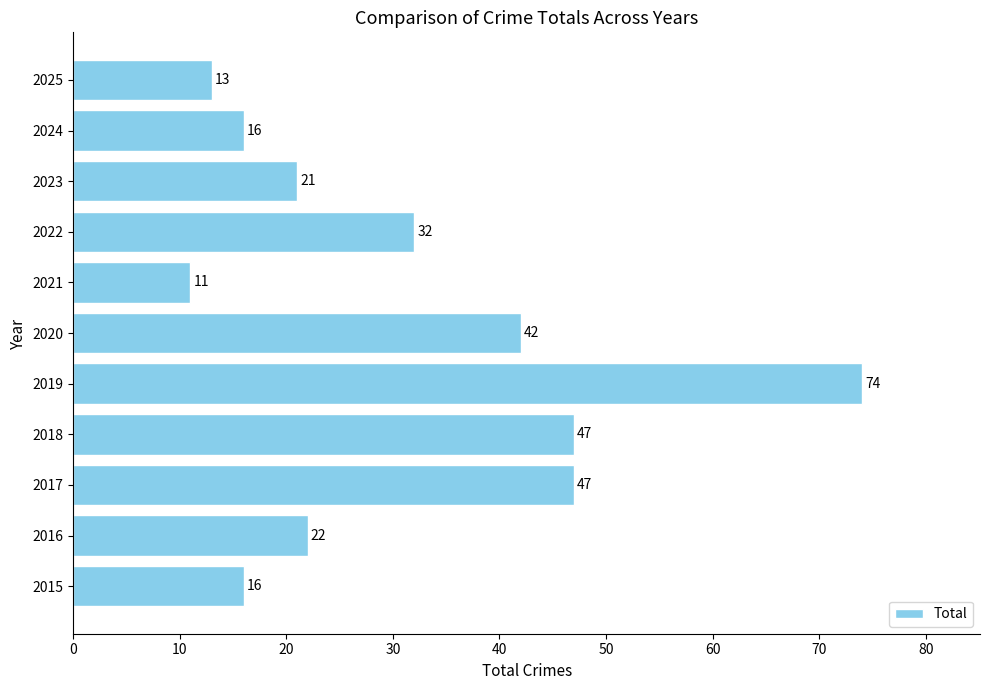

True or false: the data shows 16 at 2015.

True